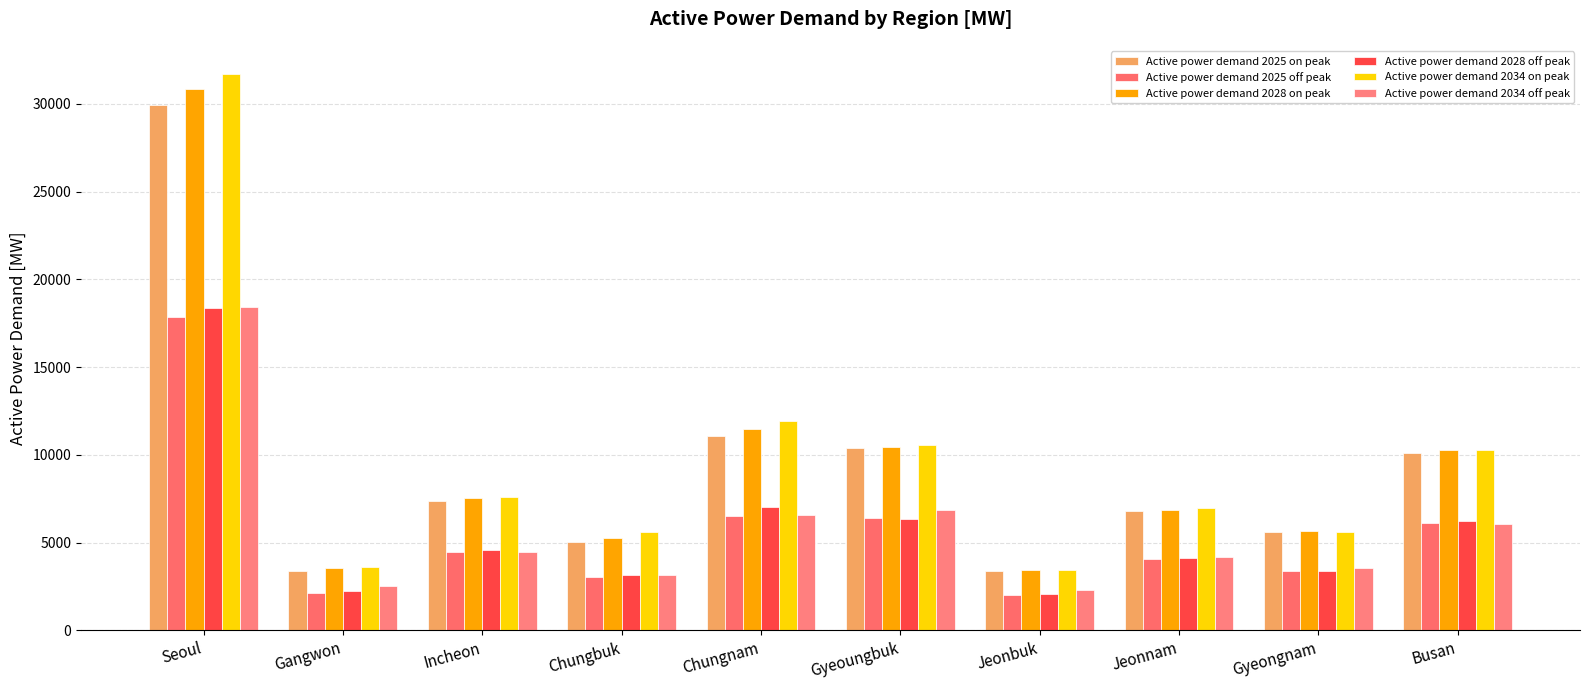

True or false: Active power demand 2028 on peak has a value of 9728.8 at Jeonnam.

False